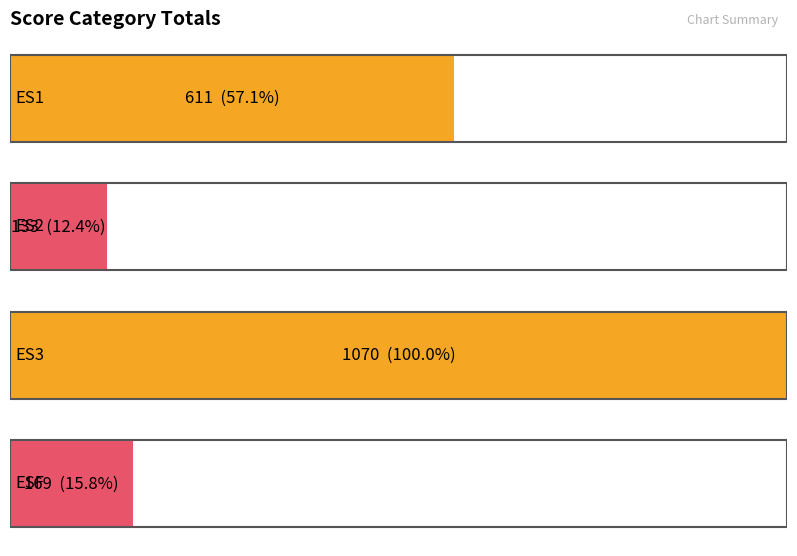

What is the difference between the maximum and minimum values in the ES2 series?

937